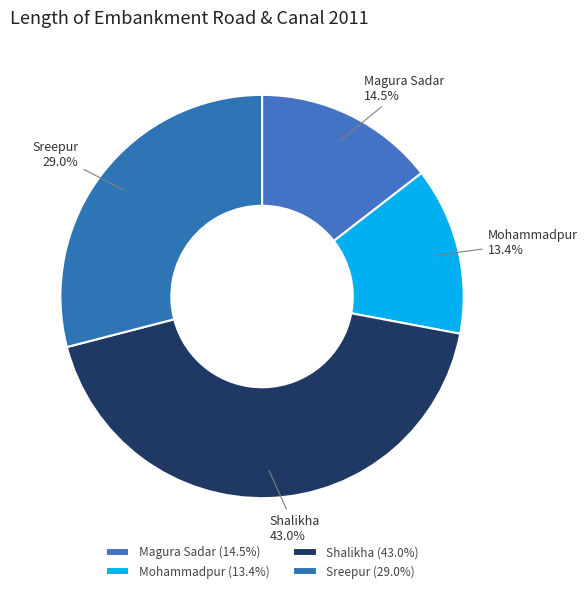

Is there any slice that represents more than half of the pie?

No